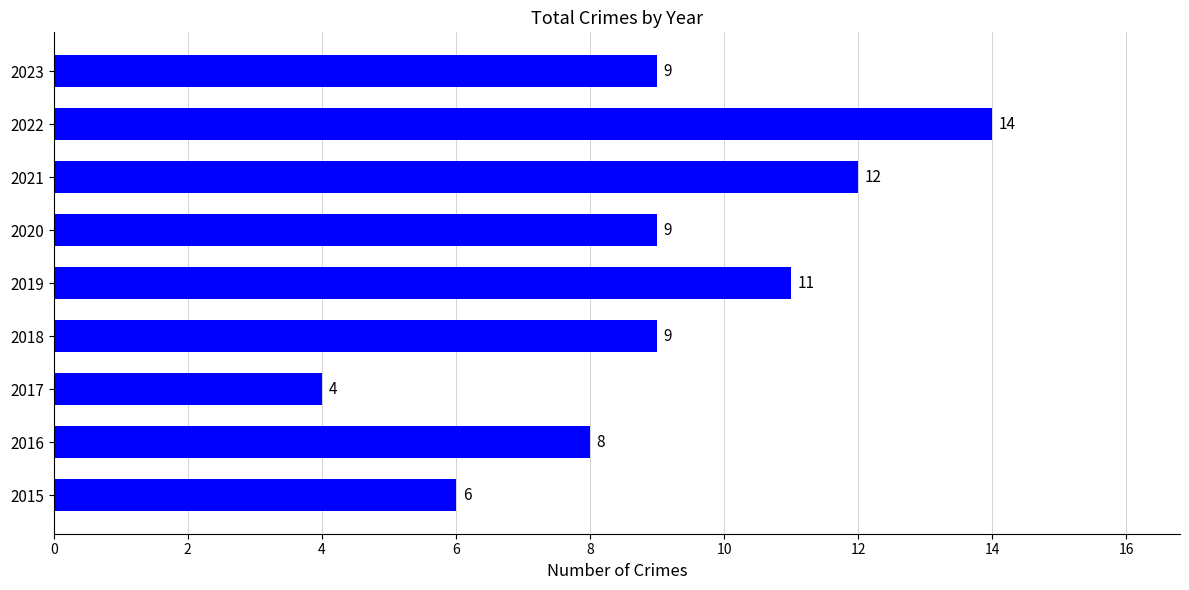

Which category has the highest value across all series?

2022